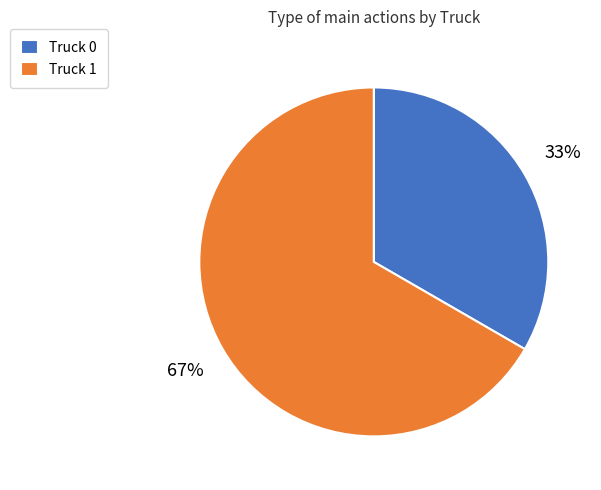

To the nearest percent, what is the average slice percentage?

50%